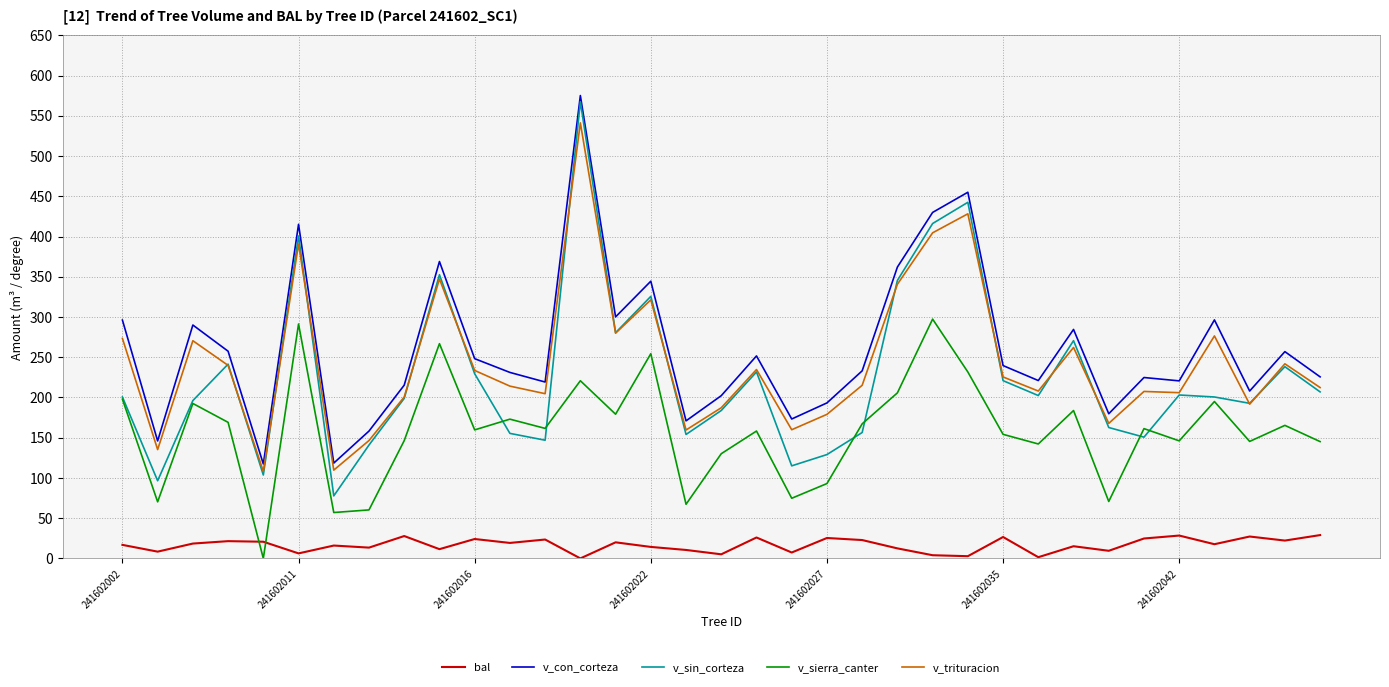

What is the maximum value shown in the chart?

575.2